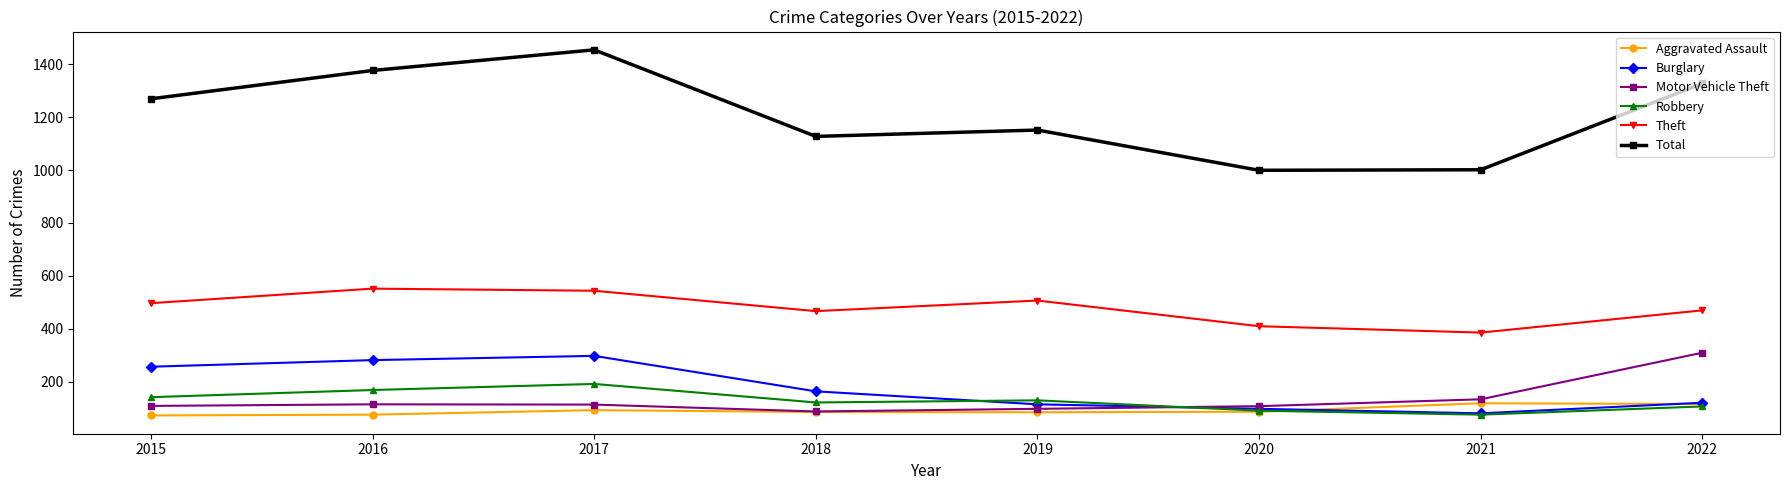

At which label does Total reach its peak?

2017